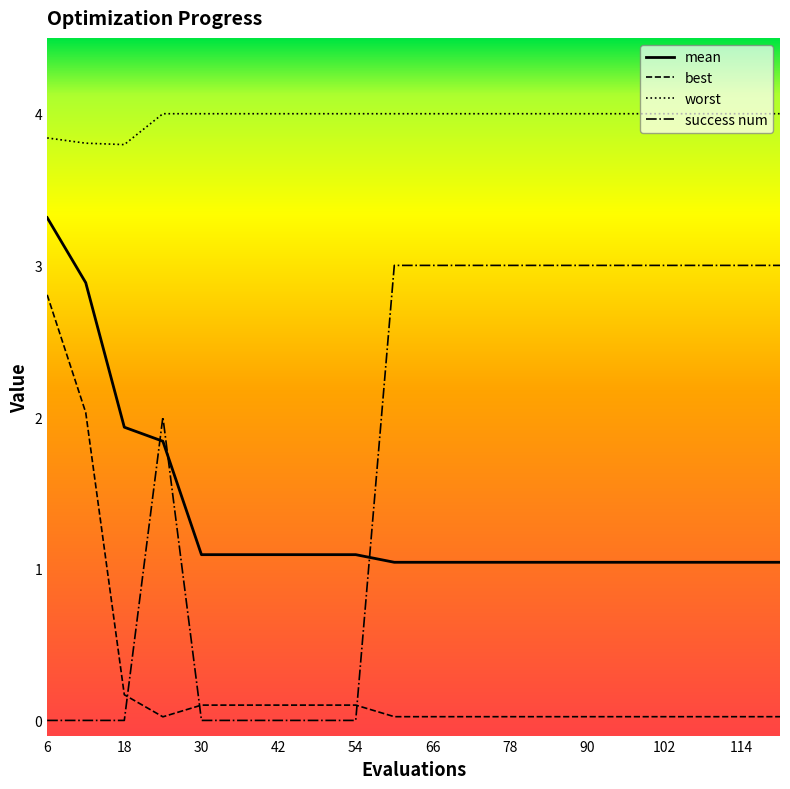

What is the difference between the maximum and minimum values in the success num series?

3.0